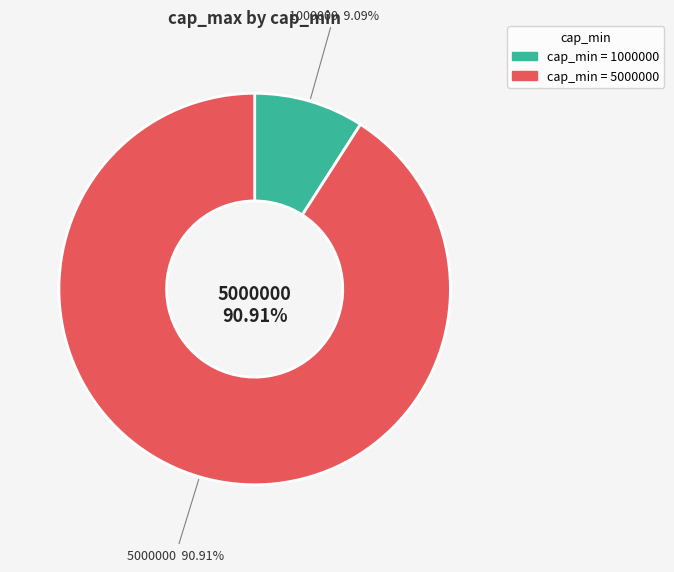

Which slice is the smallest?

1000000